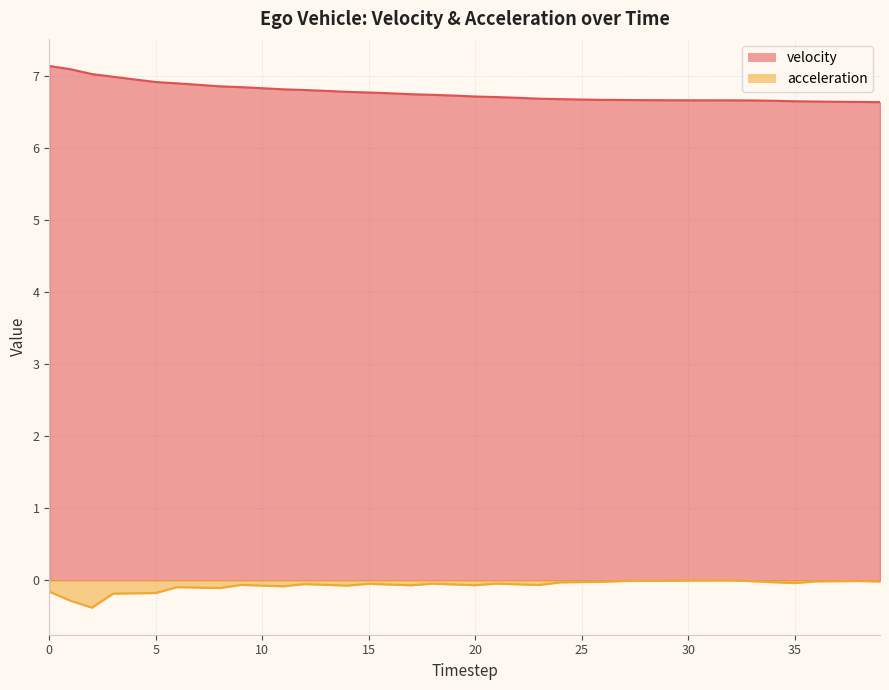

Rank the series by their average value, from highest to lowest.

velocity, acceleration